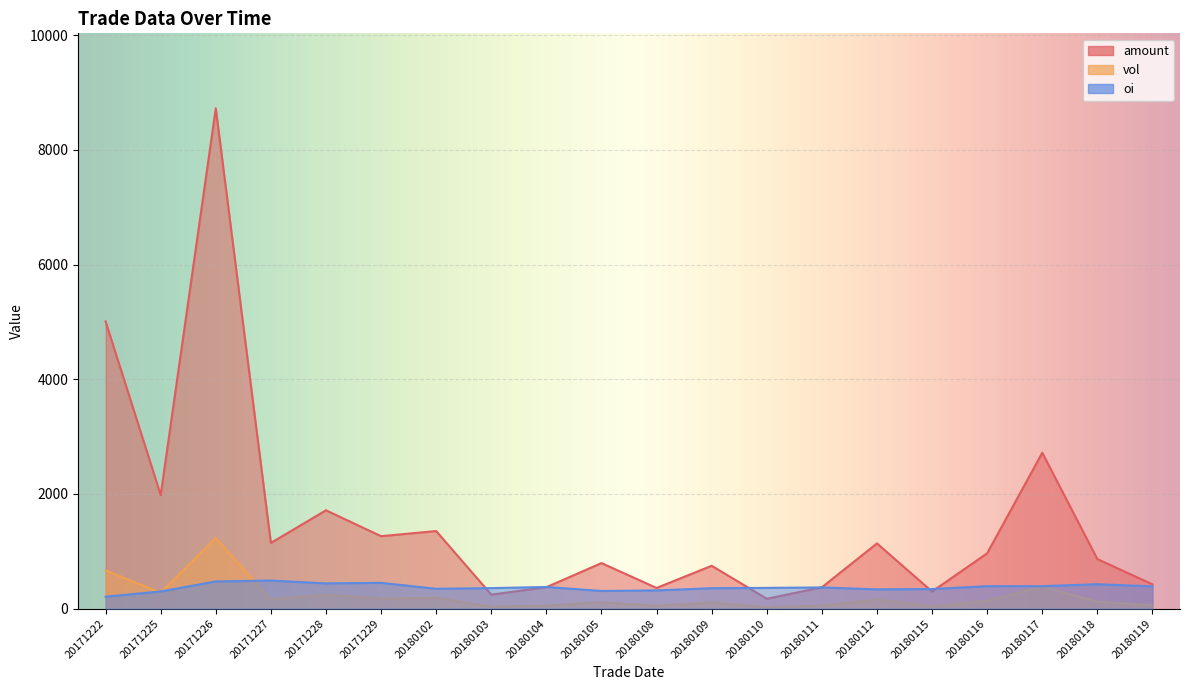

Where do vol and oi first cross each other?

20171222 and 20171225